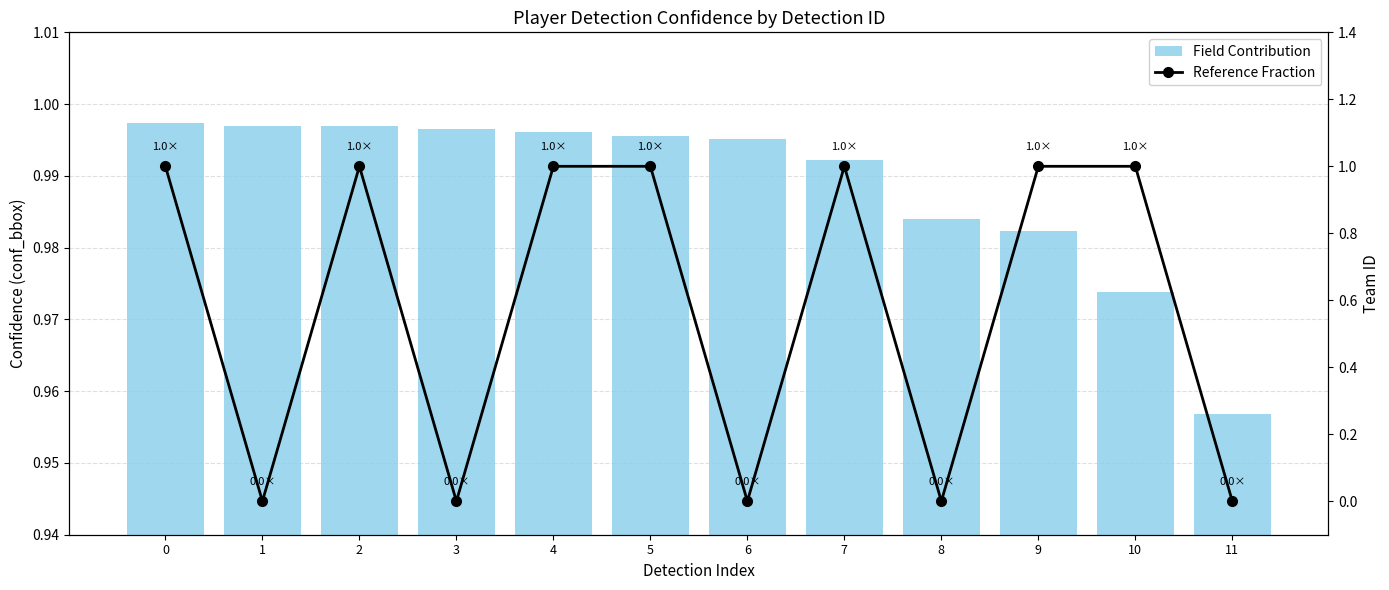

At 10, list the series in order from smallest to largest.

Field Contribution, Reference Fraction